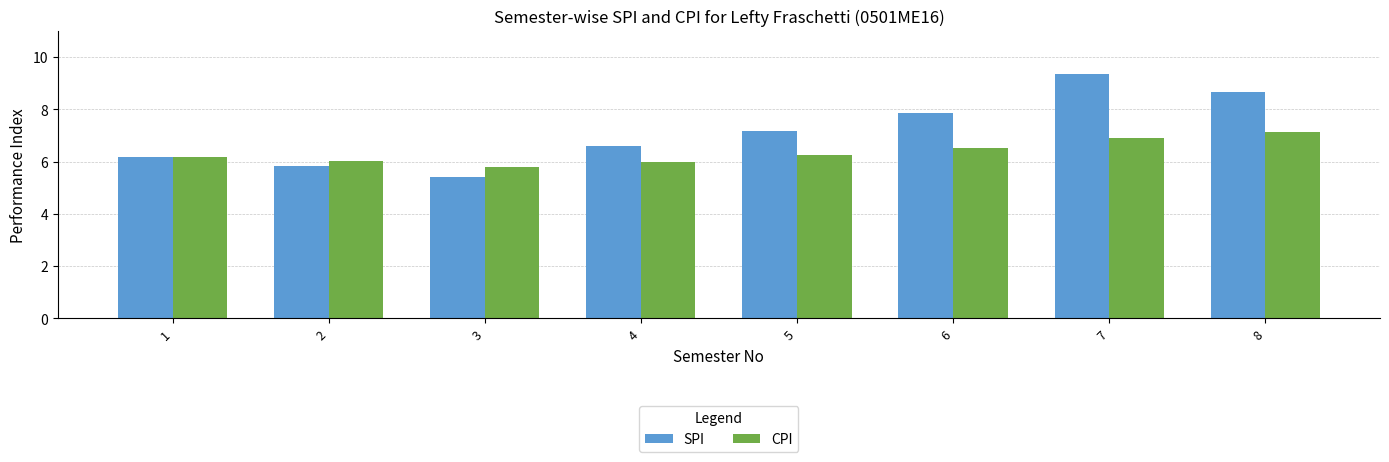

At which category is the sum across all series the highest?

7